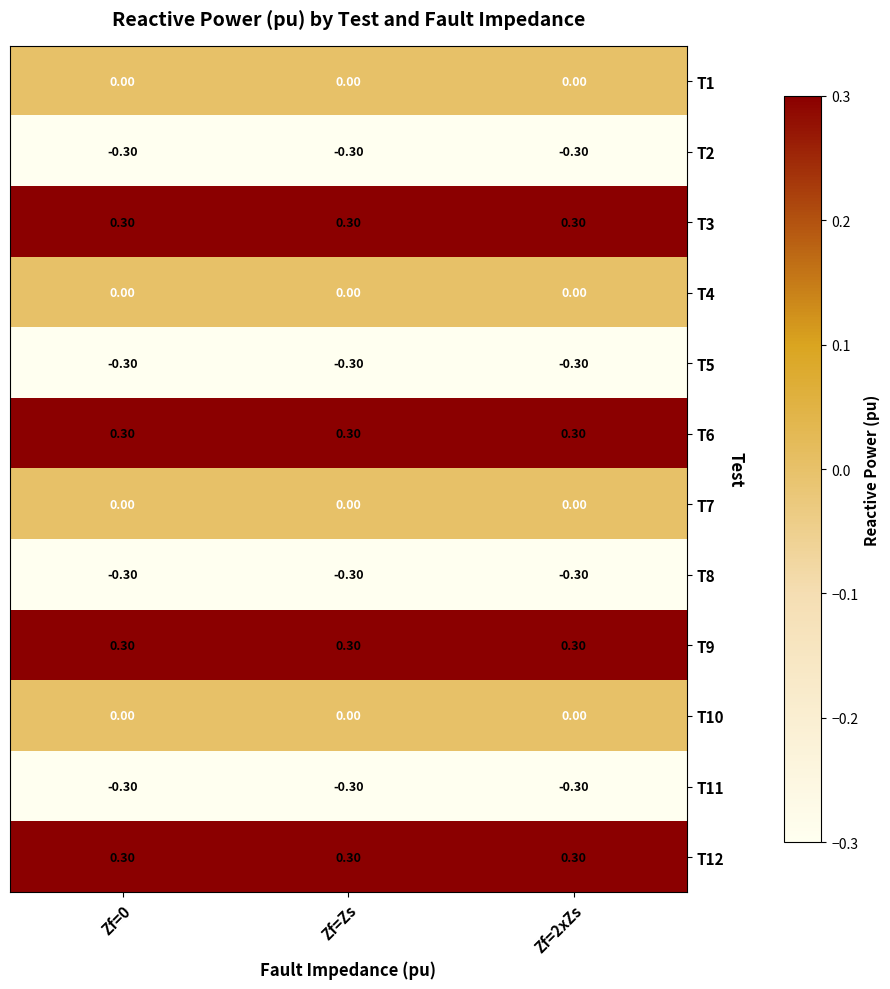

What is the sum of all T3 values?

0.9